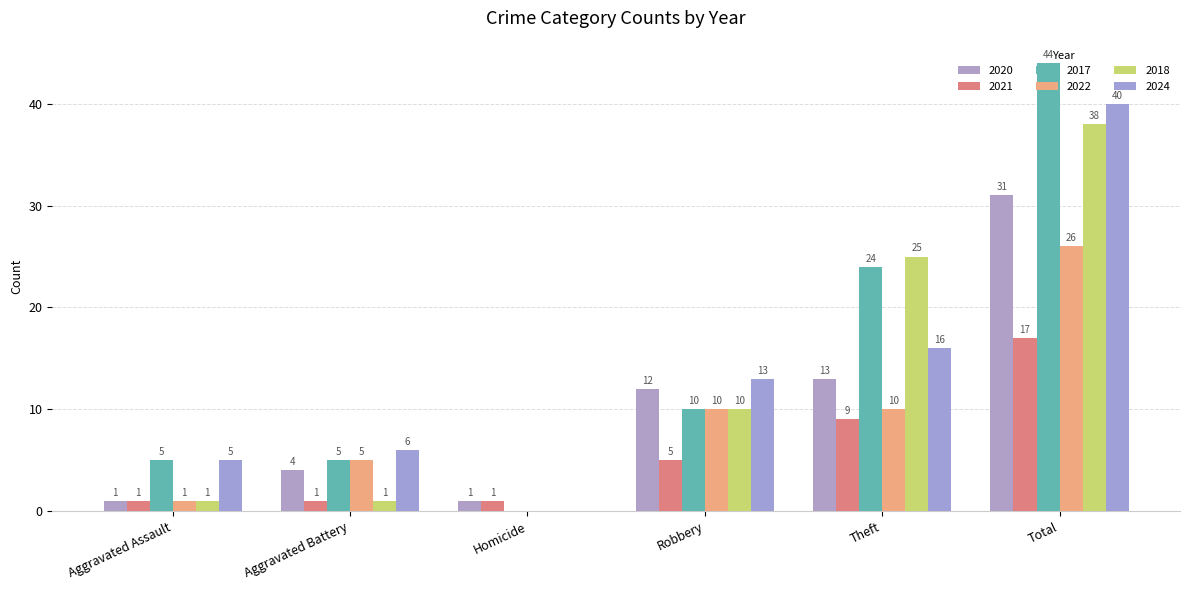

Are the bars grouped side by side (vs. stacked)?

Yes